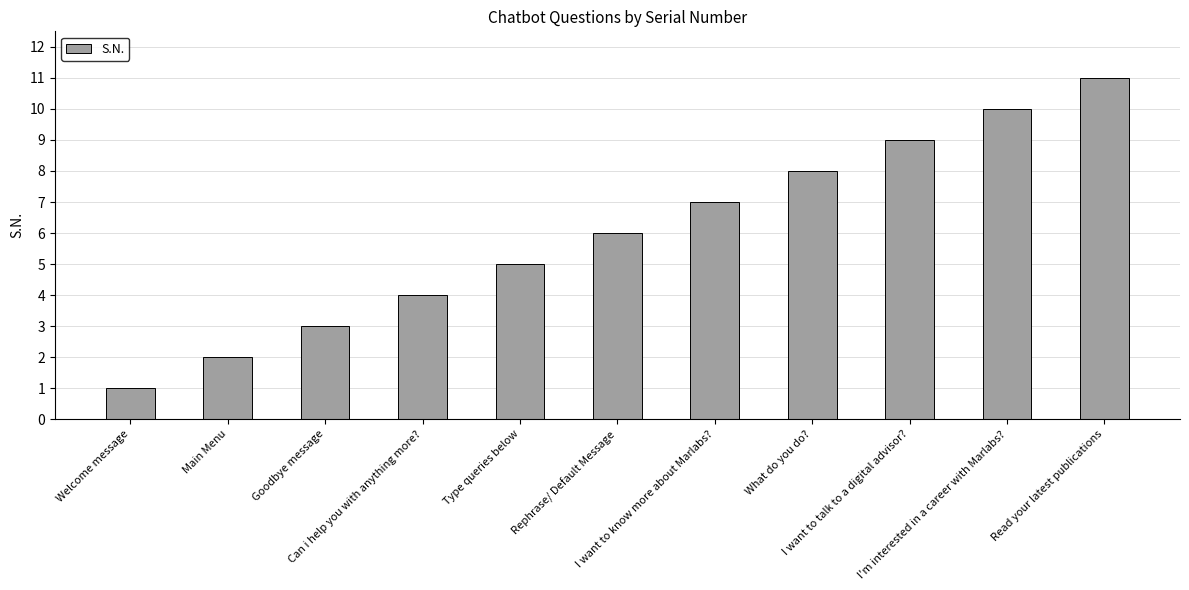

True or false: the data shows 2 at Type queries below.

False